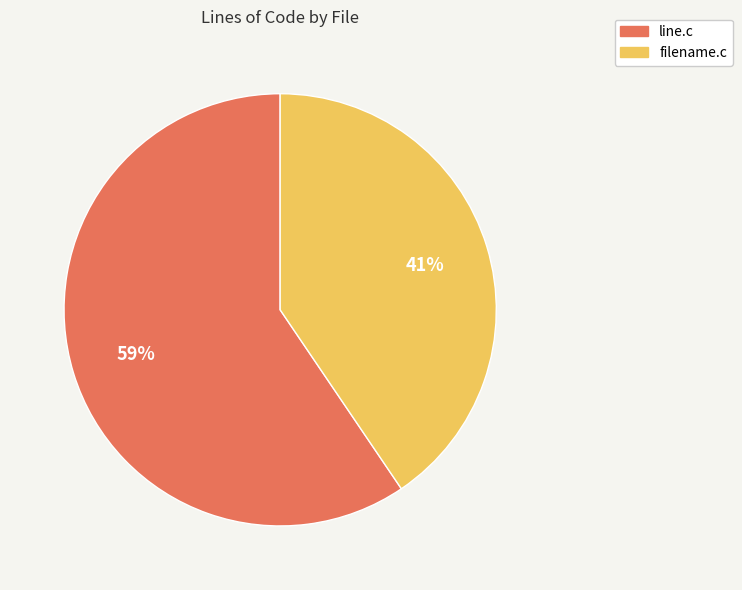

To the nearest percent, what percentage of the pie is filename.c?

41%